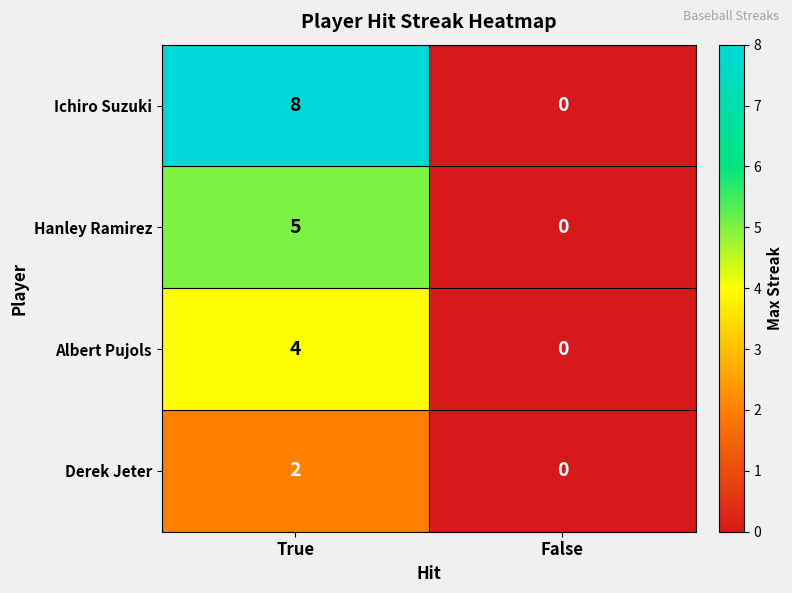

The value of Derek Jeter at False is 0. True or false?

True